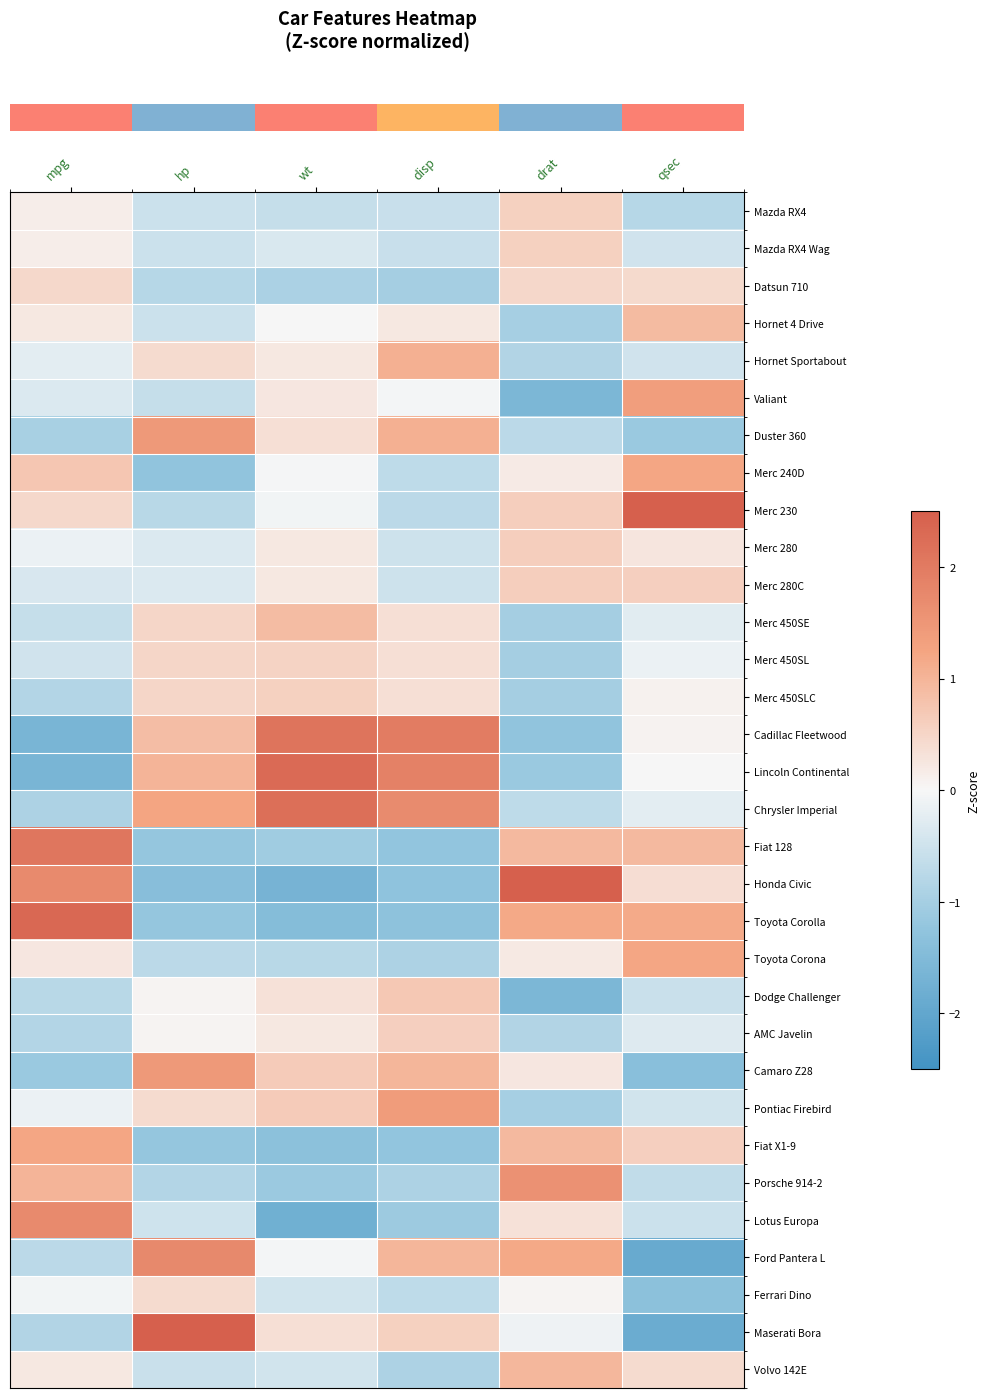

Reading left to right, what are all the values shown in this chart?

row_0: mpg=0.2	hp=-0.5	wt=-0.6	disp=-0.6	drat=0.6	qsec=-0.8
row_1: mpg=0.2	hp=-0.5	wt=-0.4	disp=-0.6	drat=0.6	qsec=-0.5
row_2: mpg=0.5	hp=-0.8	wt=-0.9	disp=-1.0	drat=0.5	qsec=0.4
row_3: mpg=0.2	hp=-0.5	wt=-0.0	disp=0.2	drat=-1.0	qsec=0.9
row_4: mpg=-0.2	hp=0.4	wt=0.2	disp=1.1	drat=-0.8	qsec=-0.5
row_5: mpg=-0.3	hp=-0.6	wt=0.3	disp=-0.0	drat=-1.6	qsec=1.3
row_6: mpg=-1.0	hp=1.5	wt=0.4	disp=1.1	drat=-0.7	qsec=-1.1
row_7: mpg=0.7	hp=-1.3	wt=-0.0	disp=-0.7	drat=0.2	qsec=1.2
row_8: mpg=0.5	hp=-0.8	wt=-0.1	disp=-0.7	drat=0.6	qsec=2.9
row_9: mpg=-0.2	hp=-0.4	wt=0.2	disp=-0.5	drat=0.6	qsec=0.3
row_10: mpg=-0.4	hp=-0.4	wt=0.2	disp=-0.5	drat=0.6	qsec=0.6
row_11: mpg=-0.6	hp=0.5	wt=0.9	disp=0.4	drat=-1.0	qsec=-0.3
row_12: mpg=-0.5	hp=0.5	wt=0.5	disp=0.4	drat=-1.0	qsec=-0.1
row_13: mpg=-0.8	hp=0.5	wt=0.6	disp=0.4	drat=-1.0	qsec=0.1
row_14: mpg=-1.6	hp=0.9	wt=2.1	disp=2.0	drat=-1.3	qsec=0.1
row_15: mpg=-1.6	hp=1.0	wt=2.3	disp=1.9	drat=-1.1	qsec=-0.0
row_16: mpg=-0.9	hp=1.2	wt=2.2	disp=1.7	drat=-0.7	qsec=-0.2
row_17: mpg=2.1	hp=-1.2	wt=-1.1	disp=-1.2	drat=0.9	qsec=0.9
row_18: mpg=1.7	hp=-1.4	wt=-1.7	disp=-1.3	drat=2.5	qsec=0.4
row_19: mpg=2.3	hp=-1.2	wt=-1.4	disp=-1.3	drat=1.2	qsec=1.2
row_20: mpg=0.2	hp=-0.7	wt=-0.8	disp=-0.9	drat=0.2	qsec=1.2
row_21: mpg=-0.8	hp=0.0	wt=0.3	disp=0.7	drat=-1.6	qsec=-0.6
row_22: mpg=-0.8	hp=0.0	wt=0.2	disp=0.6	drat=-0.8	qsec=-0.3
row_23: mpg=-1.1	hp=1.5	wt=0.6	disp=1.0	drat=0.3	qsec=-1.4
row_24: mpg=-0.2	hp=0.4	wt=0.7	disp=1.4	drat=-1.0	qsec=-0.5
row_25: mpg=1.2	hp=-1.2	wt=-1.3	disp=-1.2	drat=0.9	qsec=0.6
row_26: mpg=1.0	hp=-0.8	wt=-1.1	disp=-0.9	drat=1.6	qsec=-0.7
row_27: mpg=1.7	hp=-0.5	wt=-1.8	disp=-1.1	drat=0.3	qsec=-0.5
row_28: mpg=-0.7	hp=1.7	wt=-0.0	disp=1.0	drat=1.2	qsec=-1.9
row_29: mpg=-0.1	hp=0.4	wt=-0.5	disp=-0.7	drat=0.0	qsec=-1.3
row_30: mpg=-0.9	hp=2.8	wt=0.4	disp=0.6	drat=-0.1	qsec=-1.8
row_31: mpg=0.2	hp=-0.6	wt=-0.5	disp=-0.9	drat=1.0	qsec=0.4